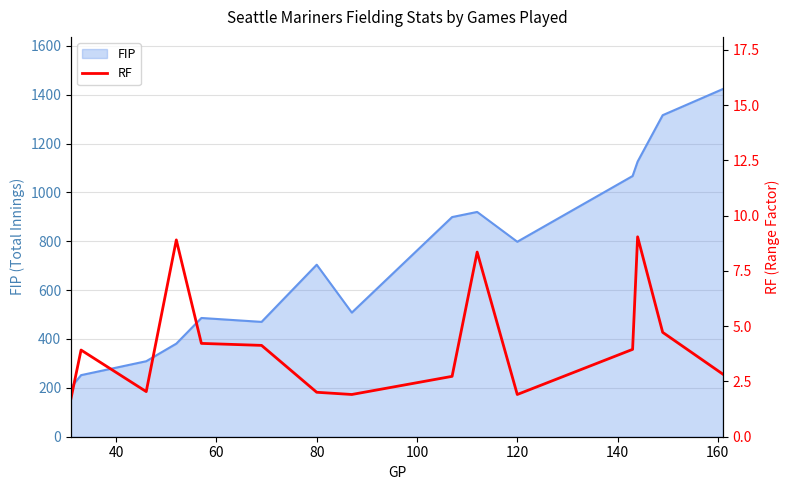

What is the highest value of the FIP series?

1423